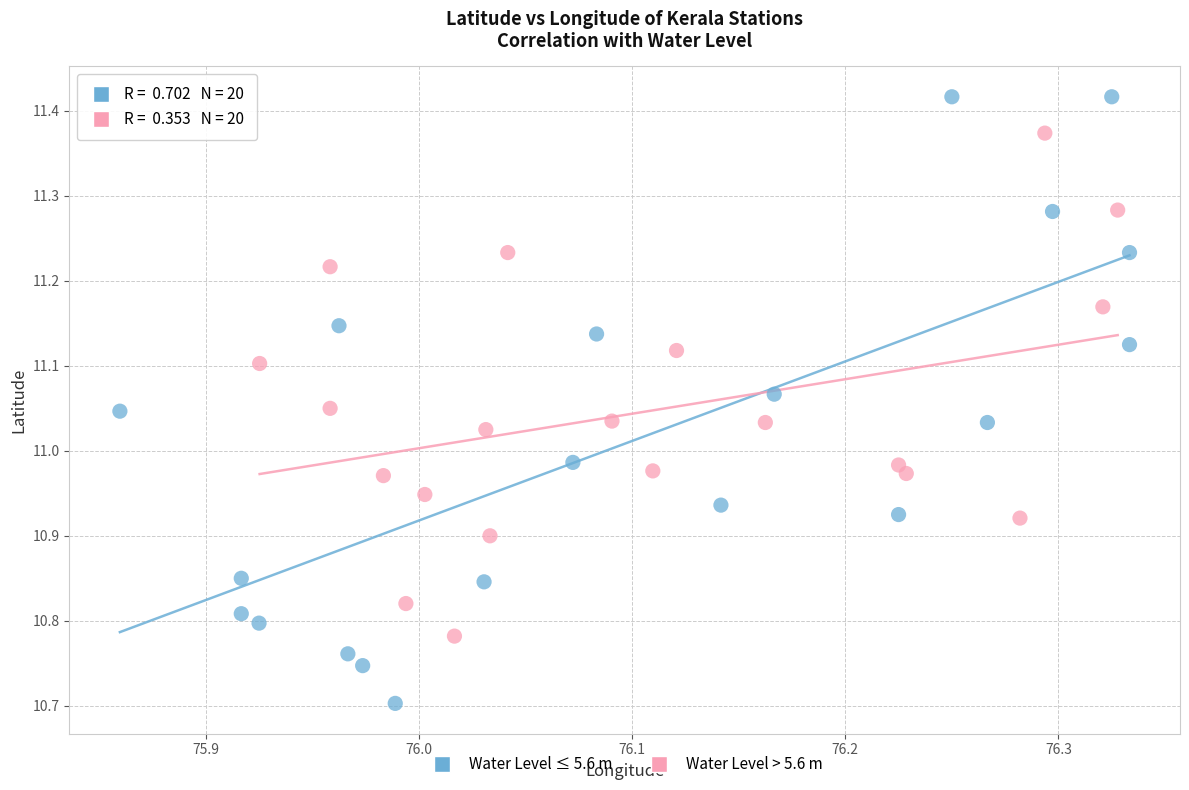

Which series contains the lowest Y value?

Water Level ≤ 5.6 m